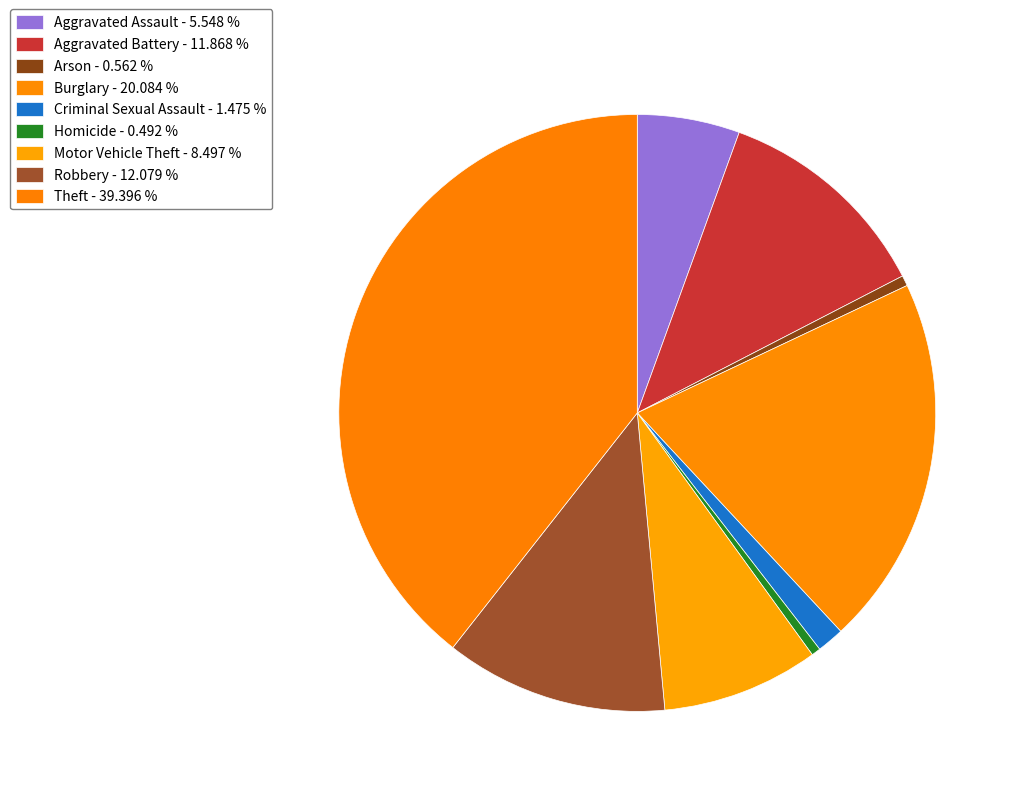

How many slices are in this pie chart?

9